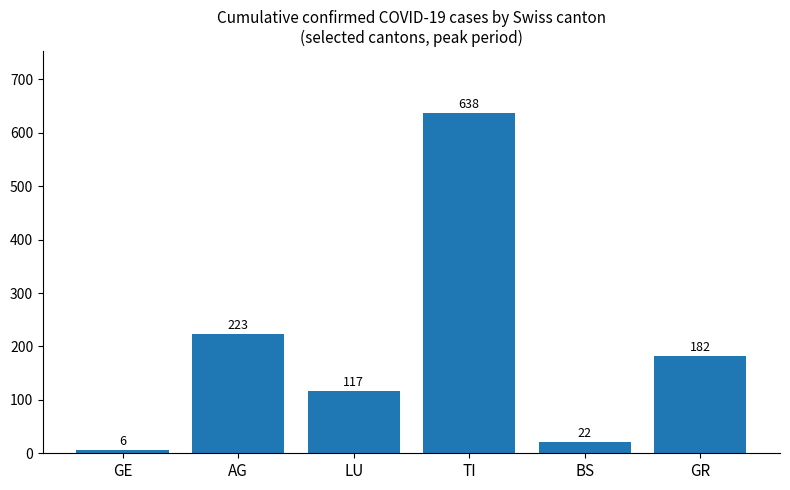

How many distinct data groups are displayed?

1